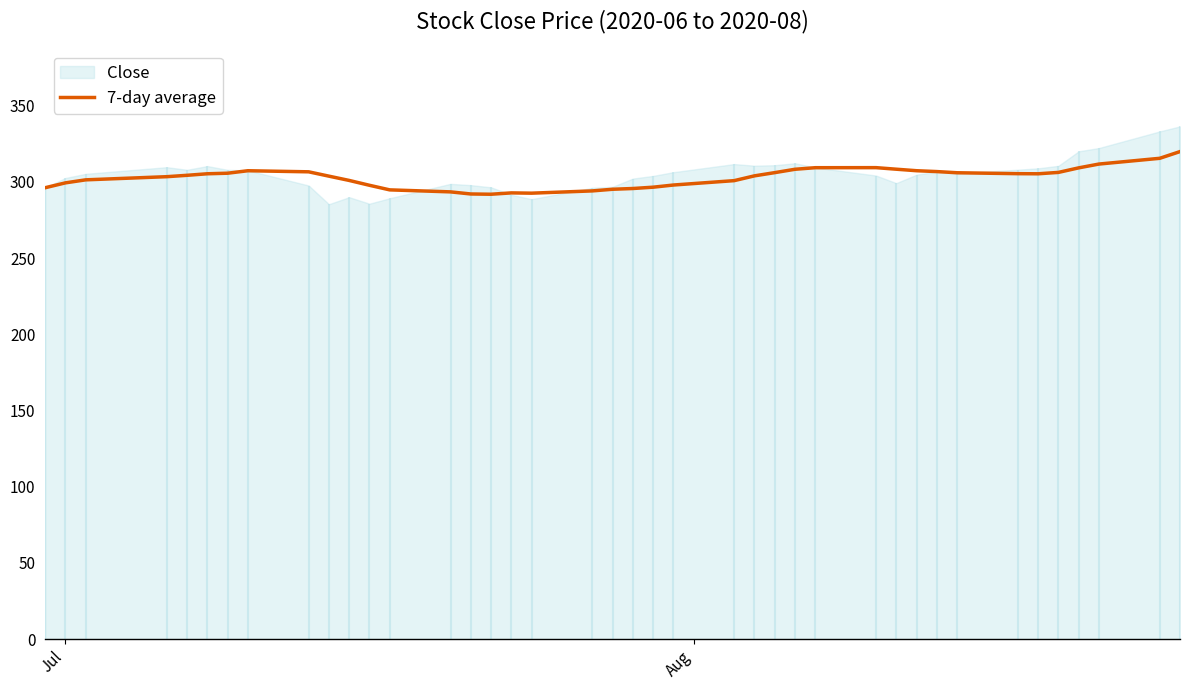

What is the maximum value for 7-day average?

319.9